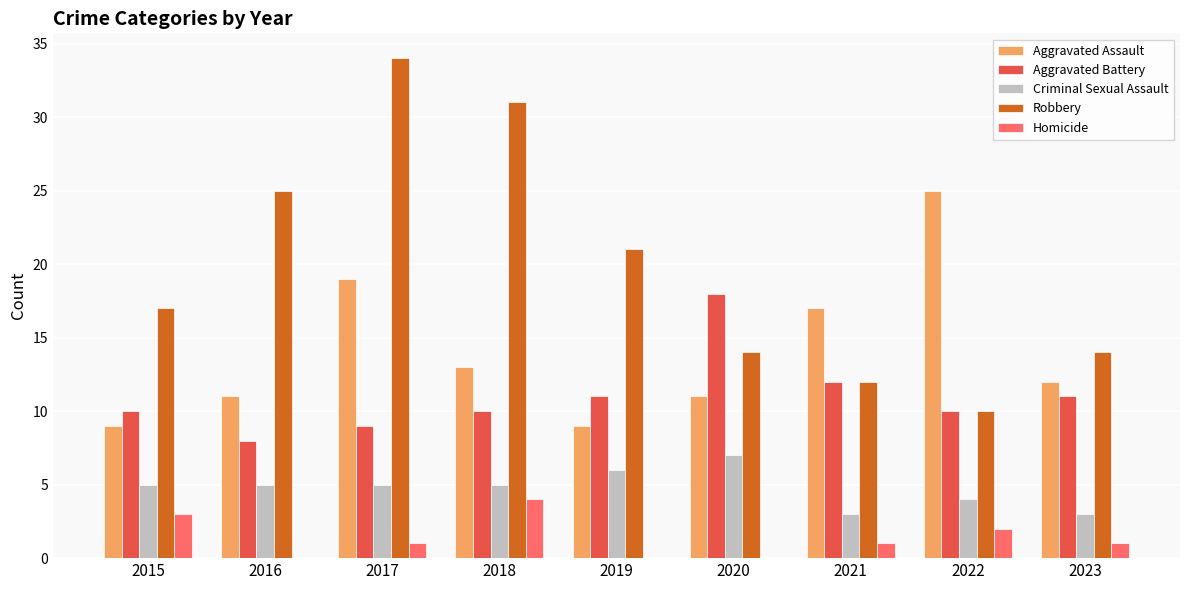

Count the number of categories in the chart.

9